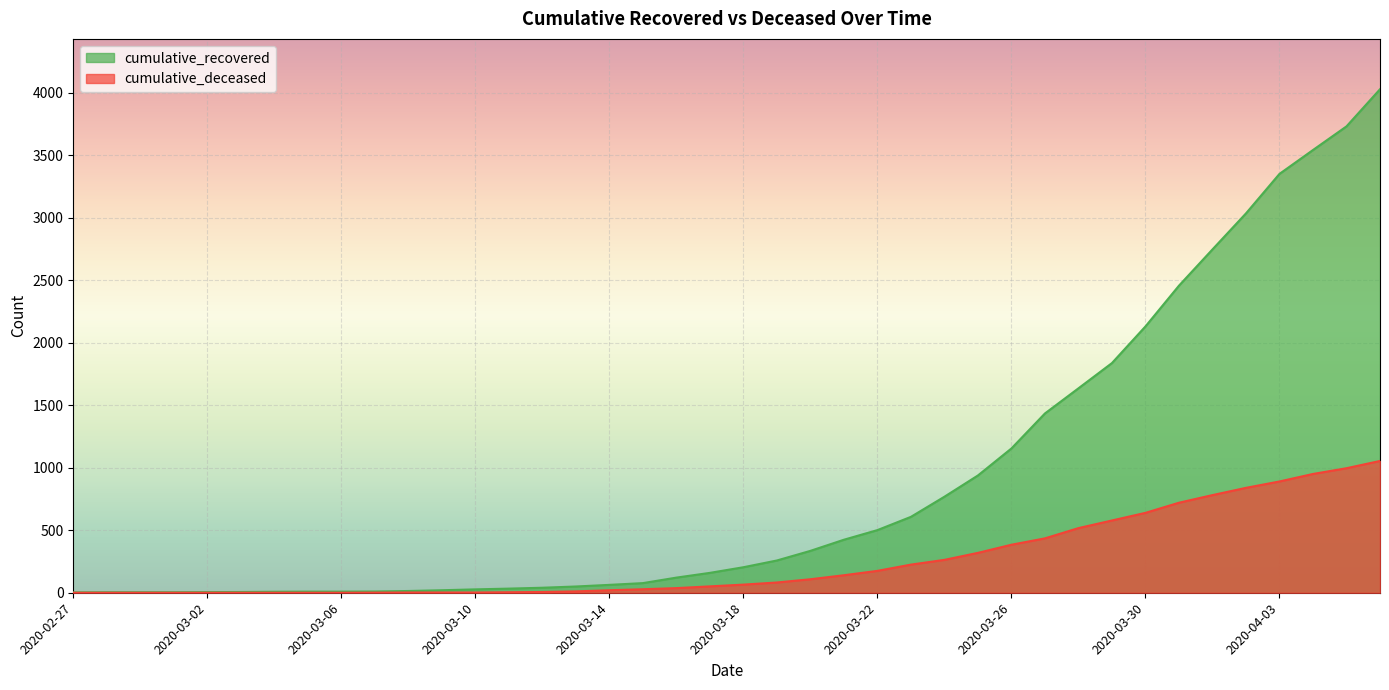

Where is cumulative_recovered nearest to the value 2015?

2020-03-30